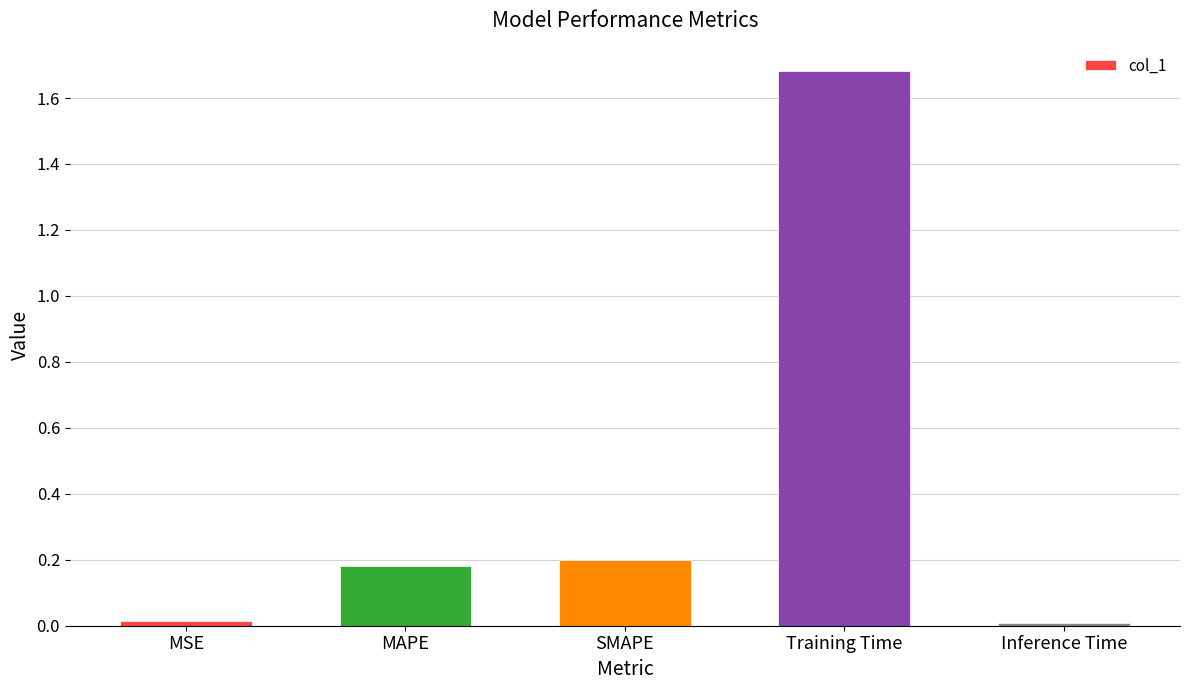

What is the change in value from Training Time to Inference Time?

-1.7